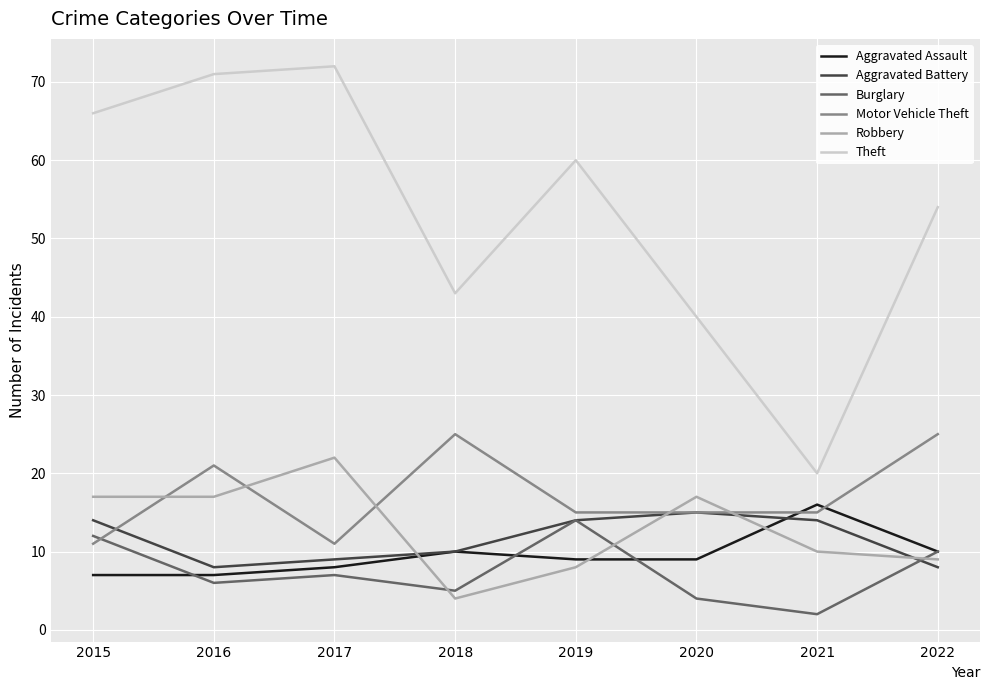

Reading left to right, what are all the values shown in this chart?

Aggravated Assault: 2015=7	2016=7	2017=8	2018=10	2019=9	2020=9	2021=16	2022=10
Aggravated Battery: 2015=14	2016=8	2017=9	2018=10	2019=14	2020=15	2021=14	2022=8
Burglary: 2015=12	2016=6	2017=7	2018=5	2019=14	2020=4	2021=2	2022=10
Motor Vehicle Theft: 2015=11	2016=21	2017=11	2018=25	2019=15	2020=15	2021=15	2022=25
Robbery: 2015=17	2016=17	2017=22	2018=4	2019=8	2020=17	2021=10	2022=9
Theft: 2015=66	2016=71	2017=72	2018=43	2019=60	2020=40	2021=20	2022=54